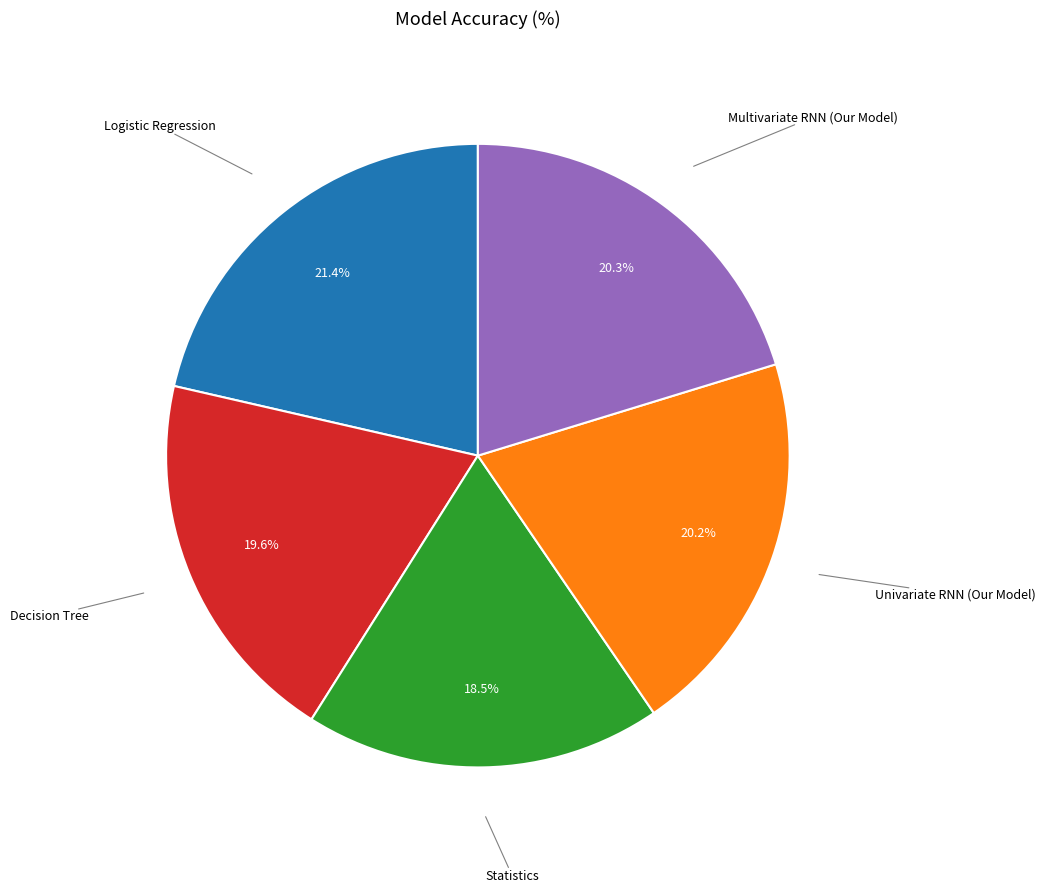

Is there a majority slice in this chart?

No